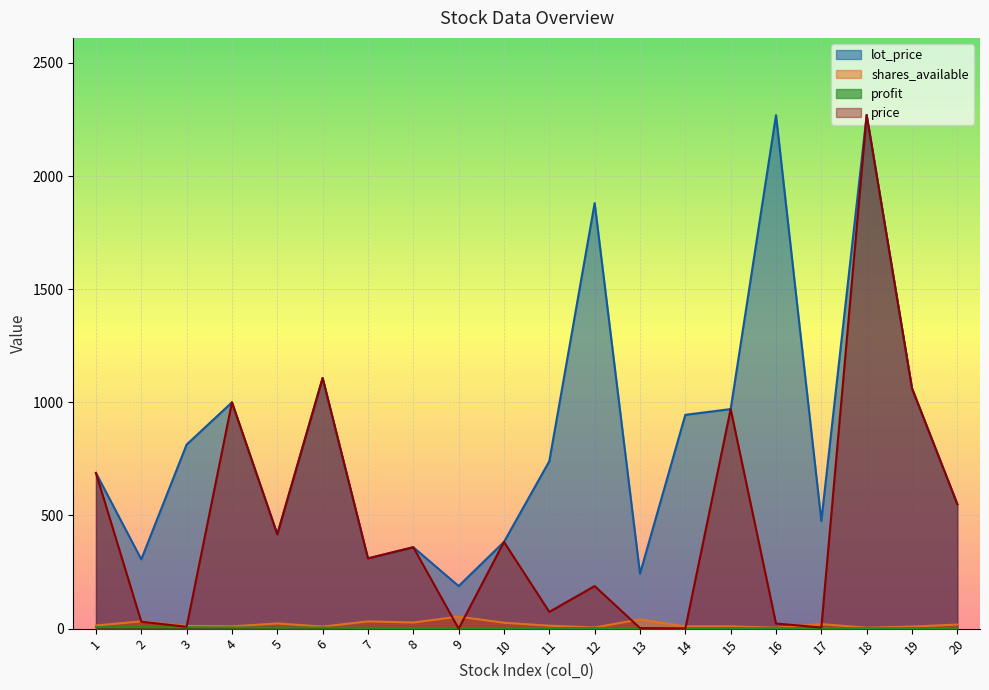

What is the sum of all price values?

9448.4